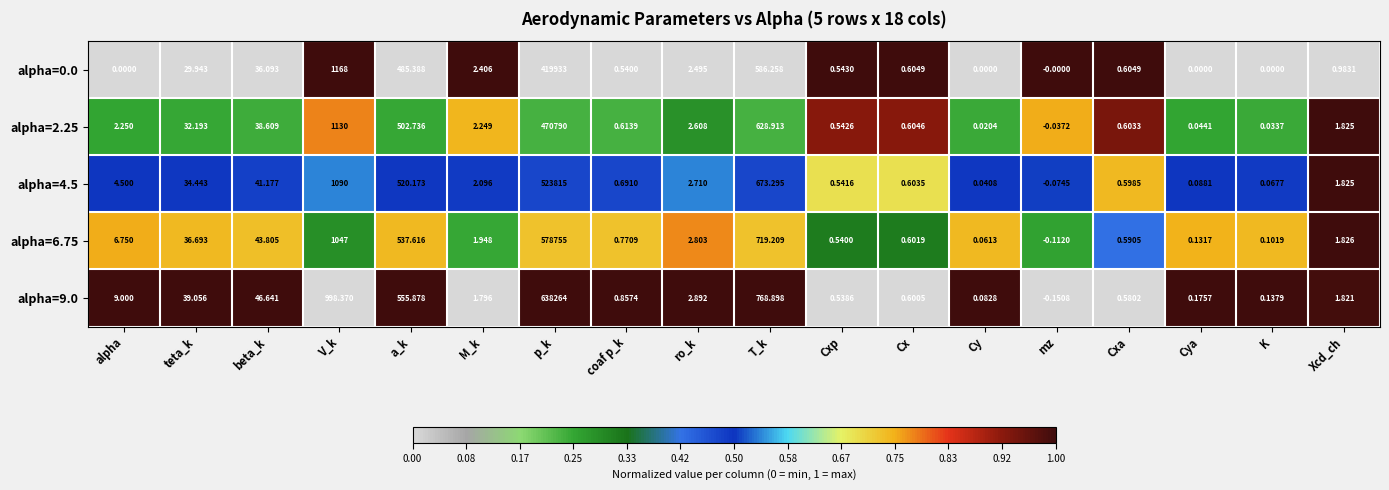

Between beta_k and M_k, which series saw the biggest shift?

alpha=9.0